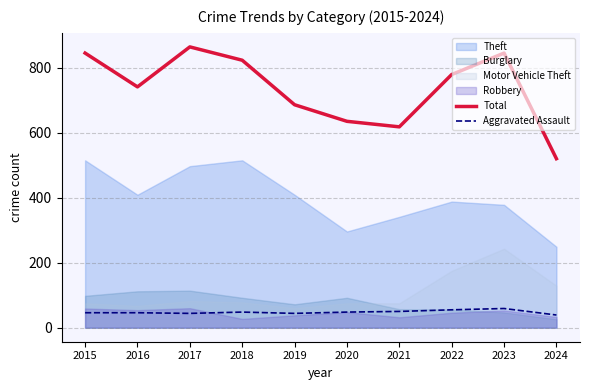

How many lines are shown in the chart?

2